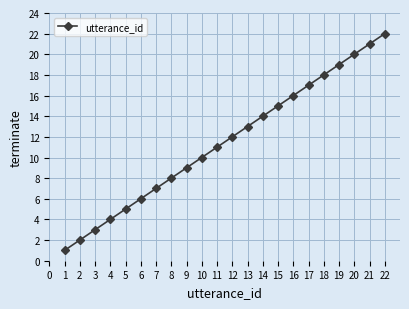

Rank the categories by value from lowest to highest.

1, 2, 3, 4, 5, 6, 7, 8, 9, 10, 11, 12, 13, 14, 15, 16, 17, 18, 19, 20, 21, 22